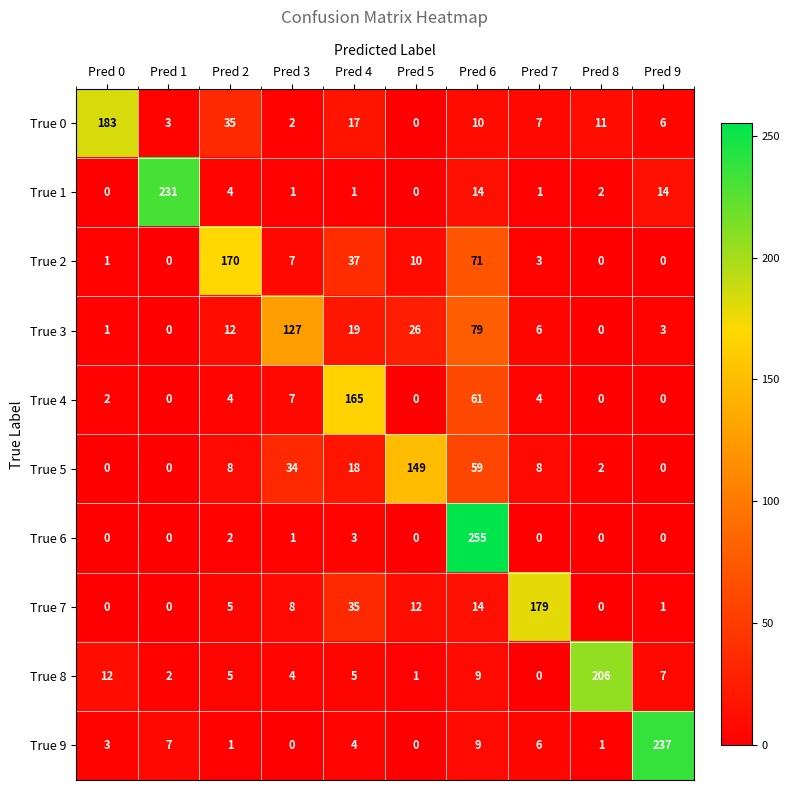

List the series in order of their peak value, highest first.

True 6, True 9, True 1, True 8, True 0, True 7, True 2, True 4, True 5, True 3